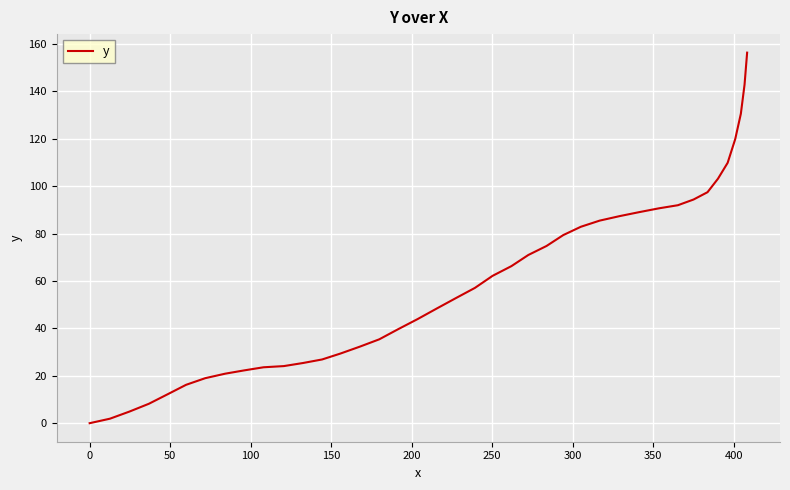

What is the difference between the maximum and minimum values?

156.4